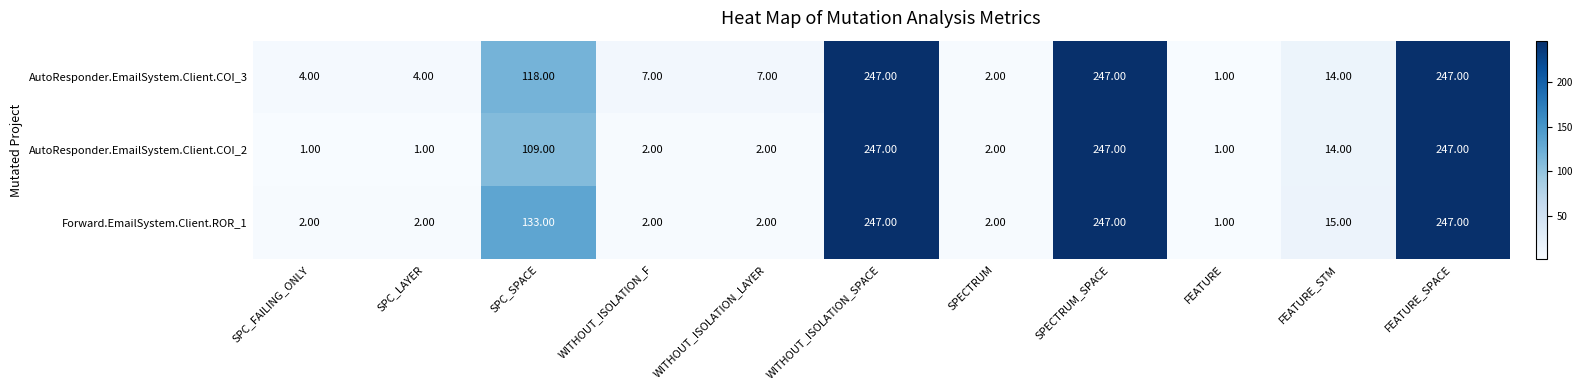

What is the average value of the AutoResponder.EmailSystem.Client.COI_2 series?

79